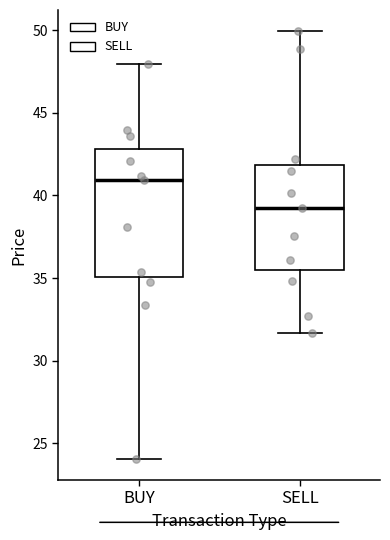

Reading left to right, transcribe this box plot: for each box, give where its median line is, the range the box spans, and where its two whiskers end, as read against the y-axis. The values are not printed on the chart, so give them approximately, as read against the axis.

BUY: median 41.0, box 35.0 to 43.0, whiskers 24.0 to 48.0
SELL: median 39.5, box 35.5 to 42.0, whiskers 31.5 to 50.0